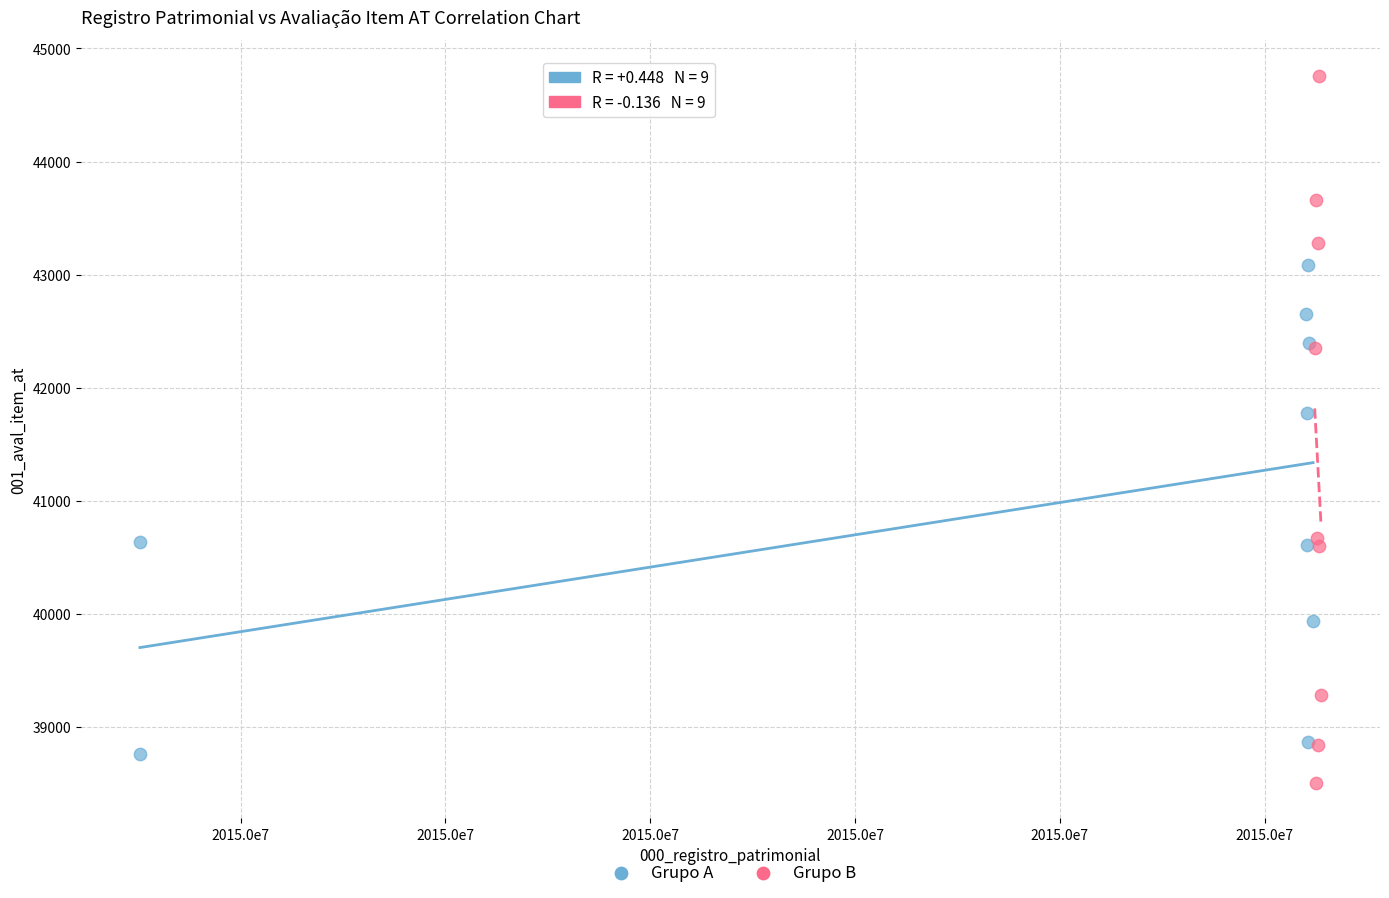

Which series contains the highest Y value?

Grupo B